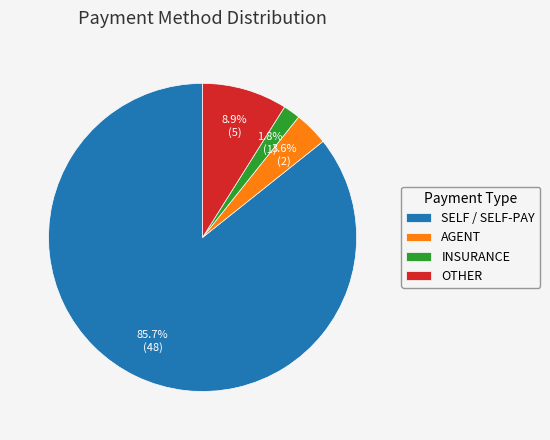

Does INSURANCE account for over 50% of the chart?

No